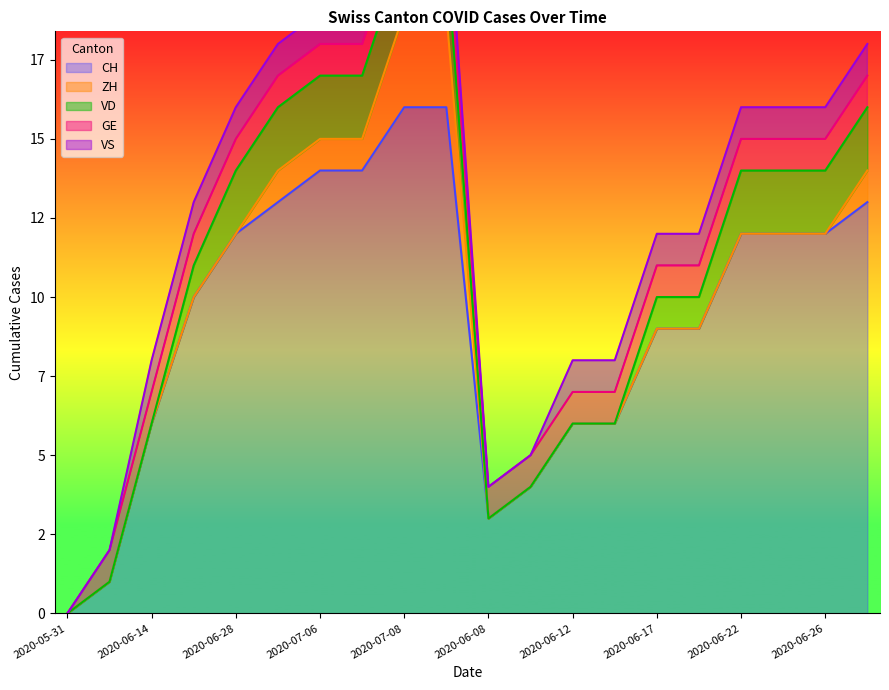

True or false: ZH and CH intersect in this chart.

False